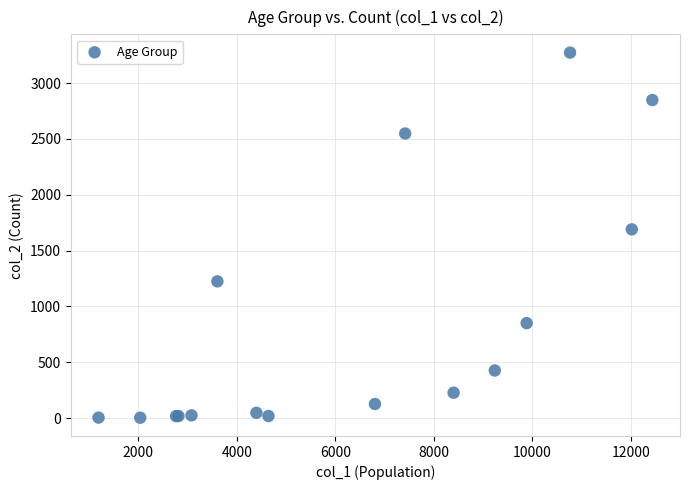

What Y value in the scatter plot is closest to 1638?

1690